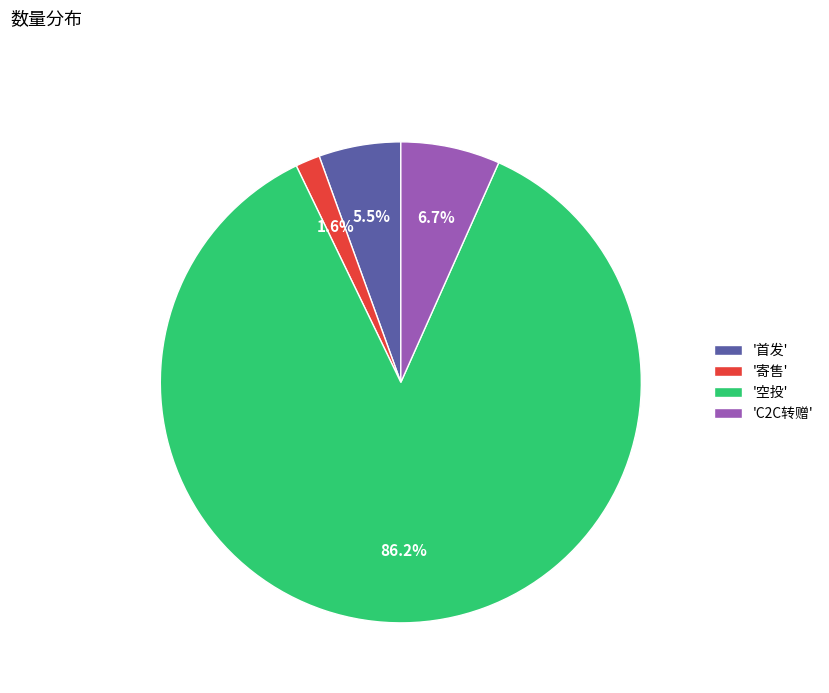

Which category accounts for the majority?

'空投'